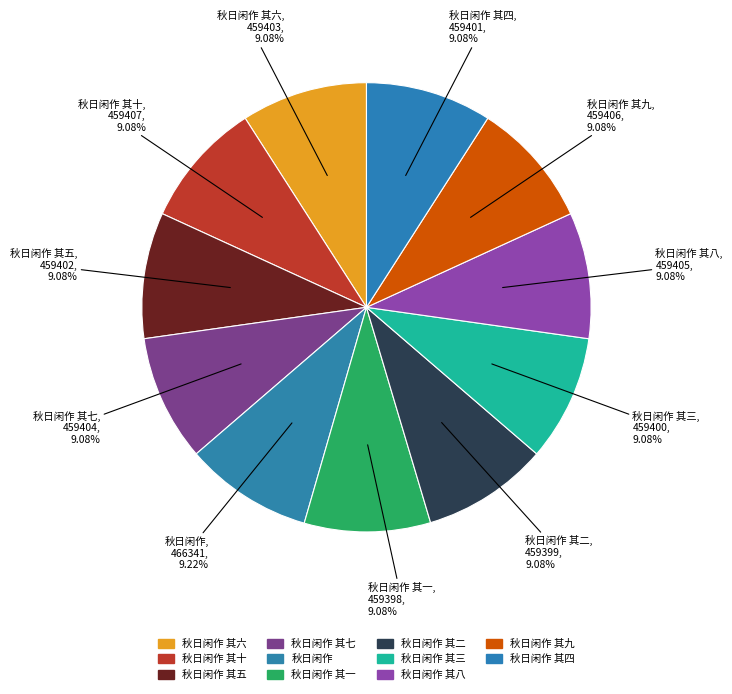

Count the number of slices in the pie.

11